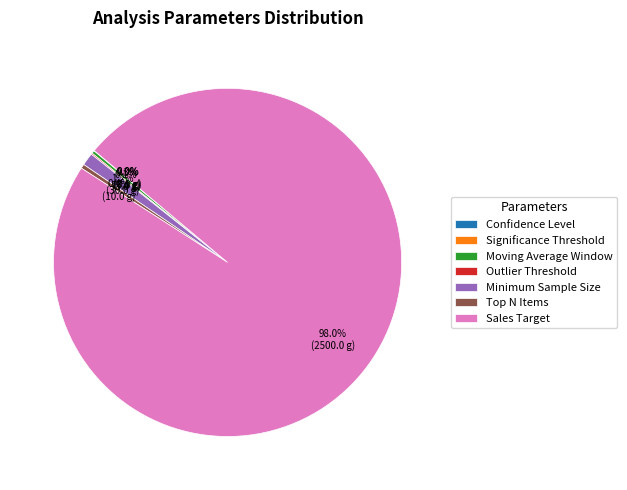

Is there a majority slice in this chart?

Yes